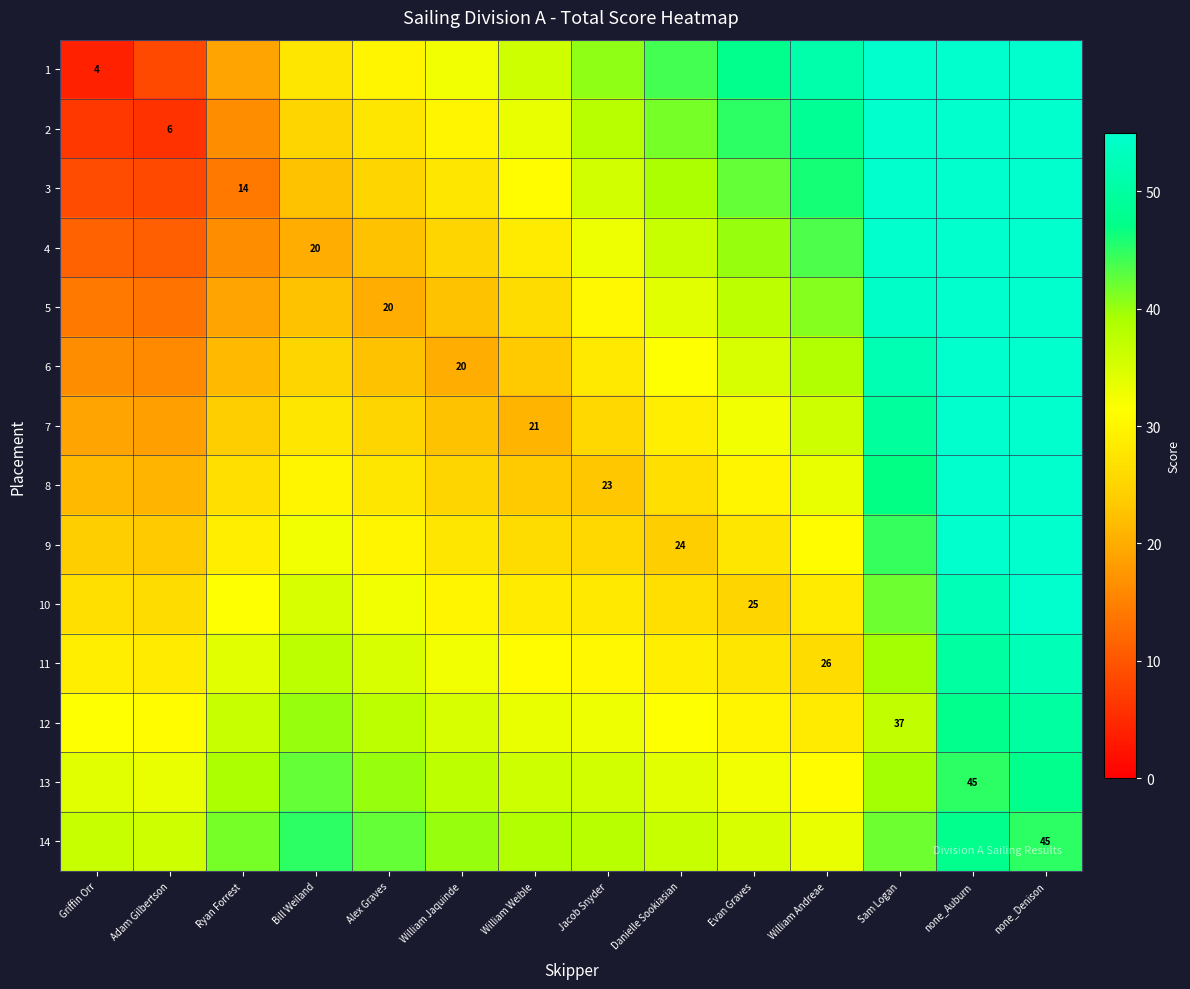

Is the value of 7 at William Weible greater than the value of 9 at Danielle Sookiasian?

No